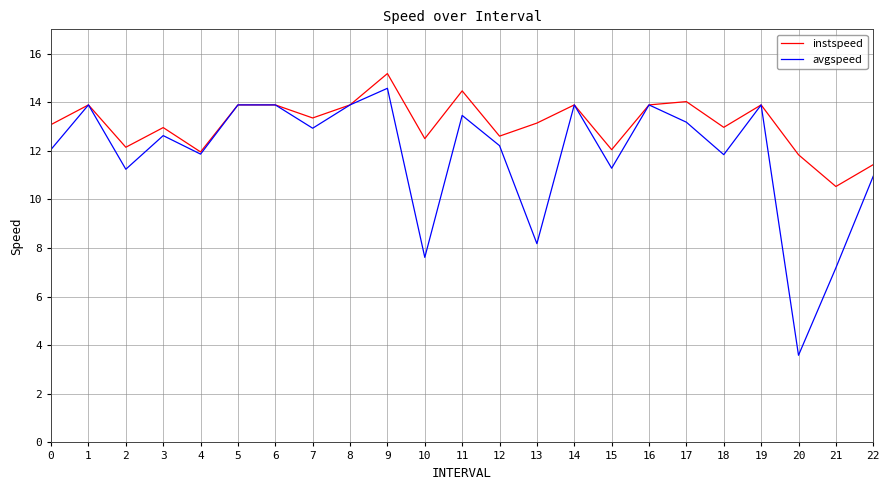

True or false: instspeed has a value of 12.0 at 4.

True